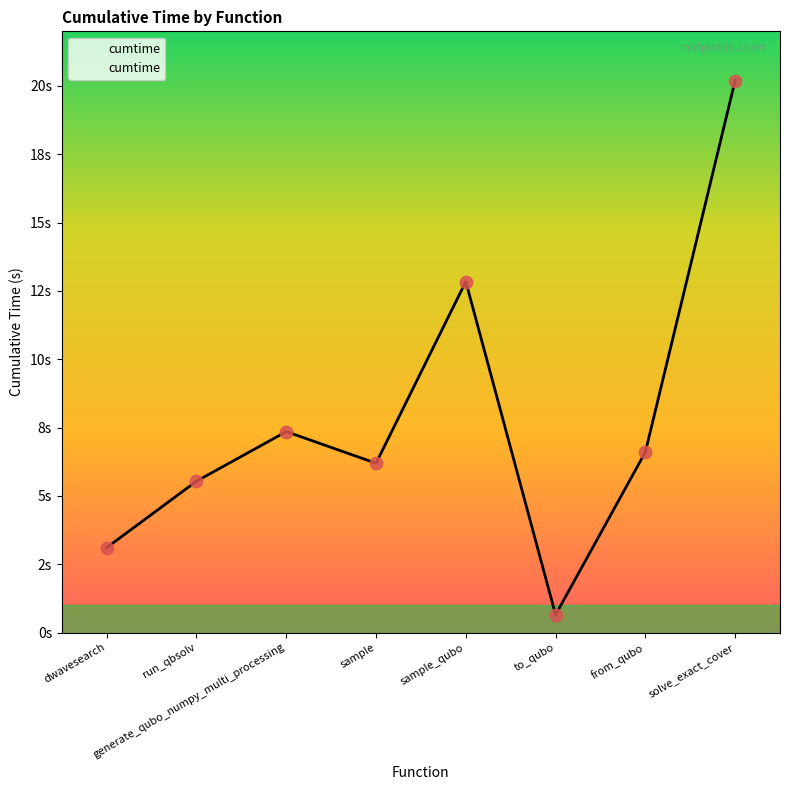

What is the change in value from sample to to_qubo?

-5.5